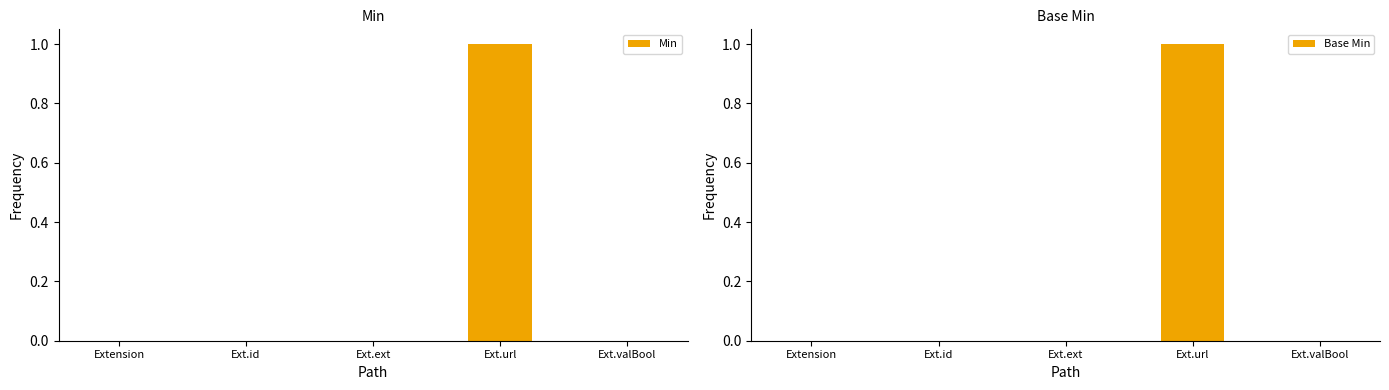

What is the label of the 3rd bar from the right?

Ext.ext